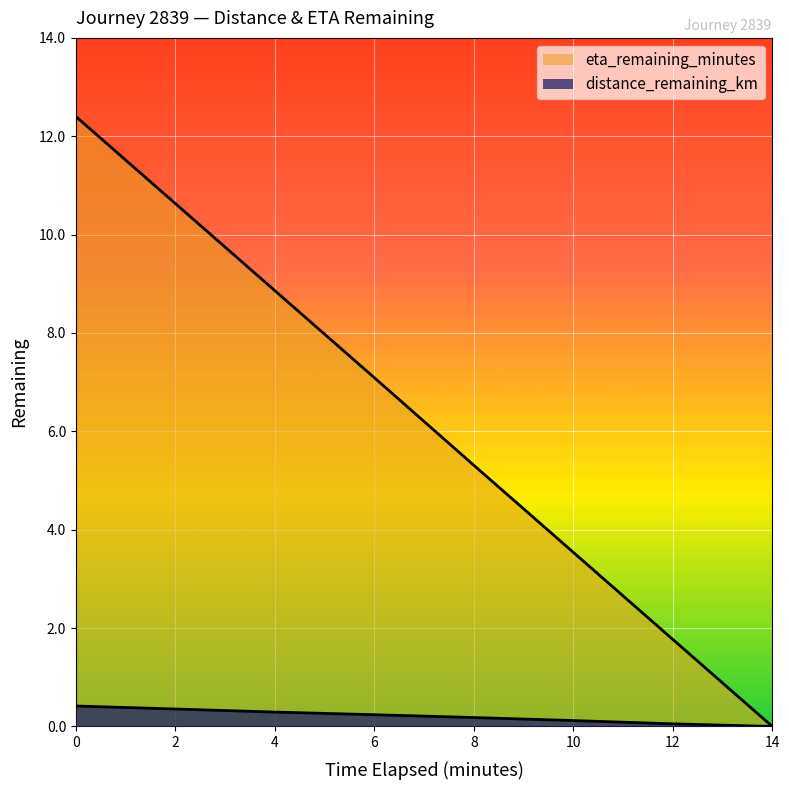

Which series changed the most between 2.0 and 4.0?

eta_remaining_minutes